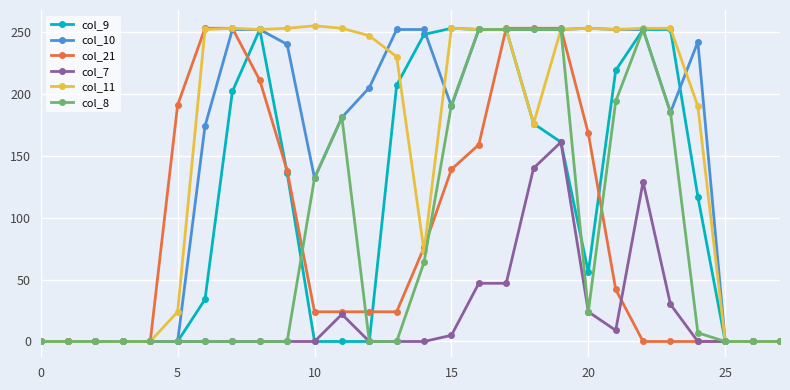

What is the greatest value displayed?

255